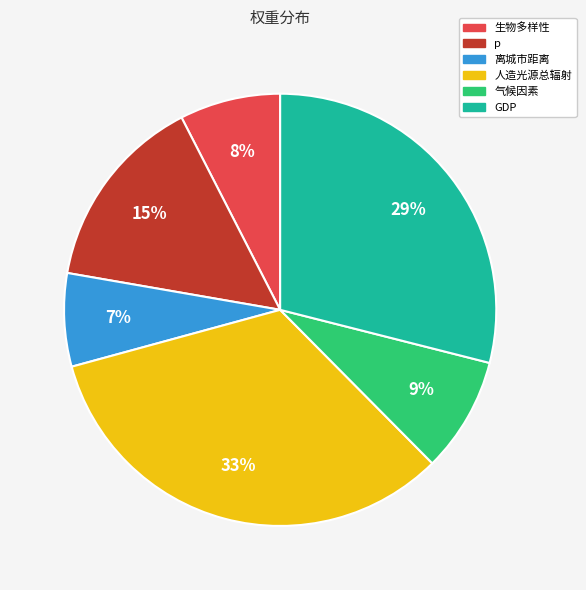

Count the number of slices in the pie.

6